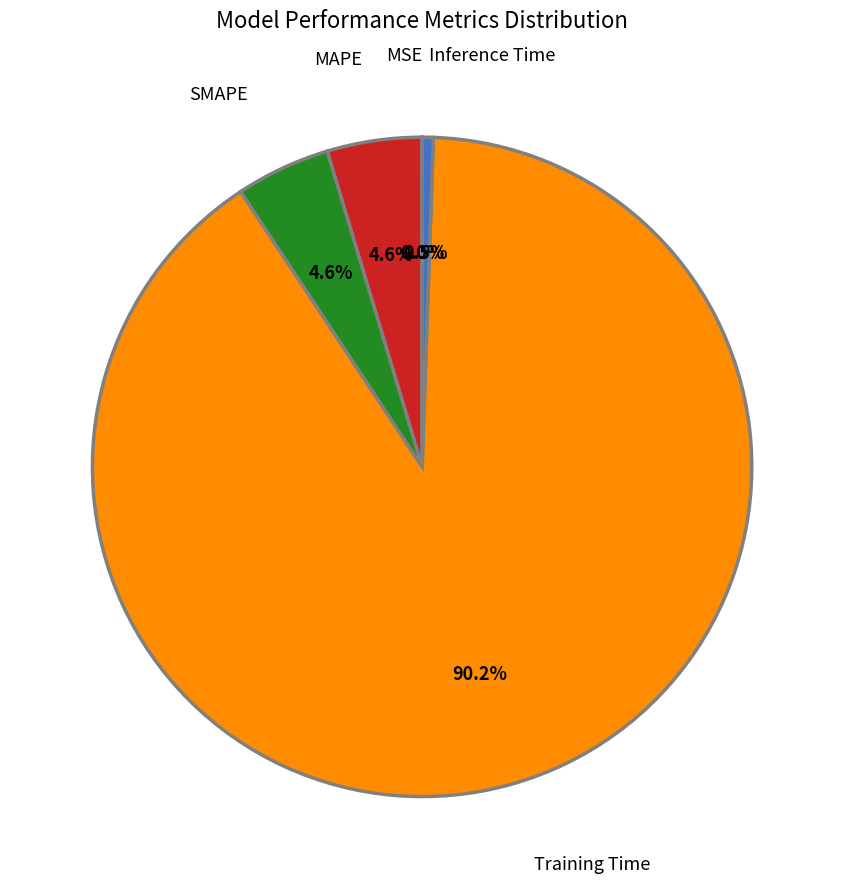

To the nearest percent, what is the difference between the largest and smallest slice percentages?

90%